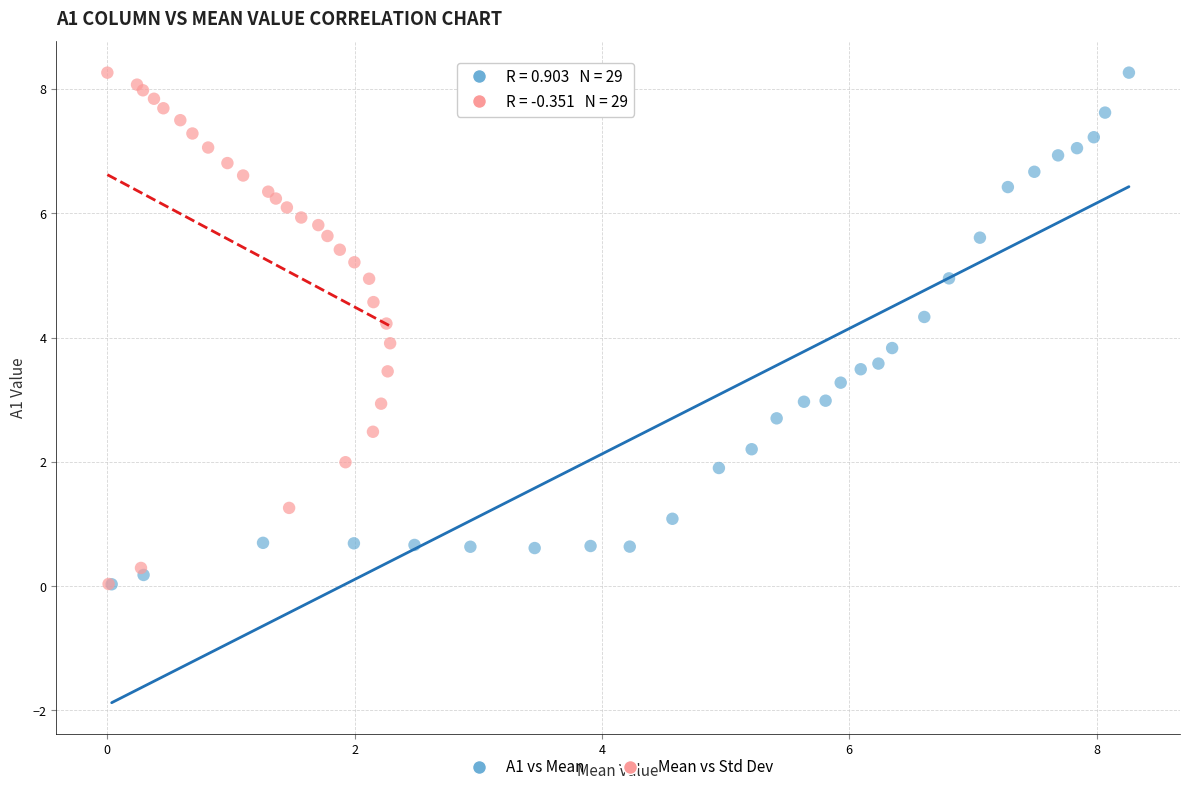

Which series has the widest spread of Y values?

A1 vs Mean